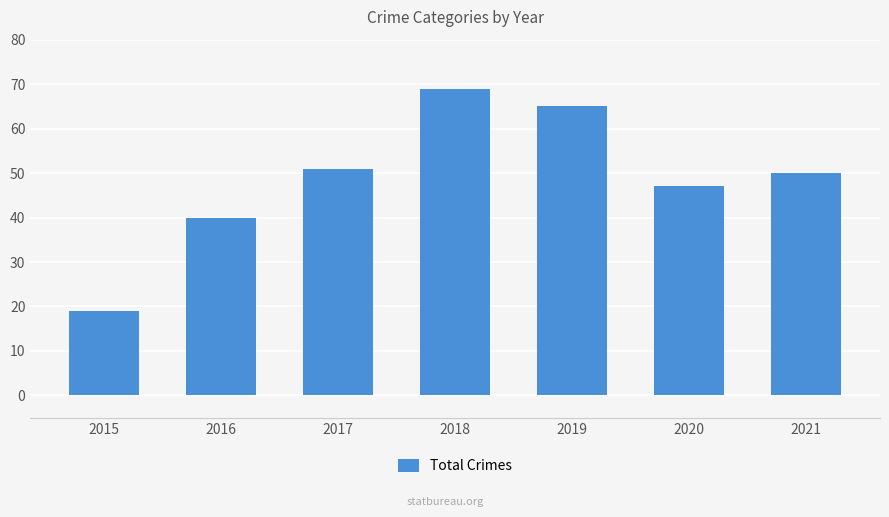

Does the chart contain stacked bars?

No